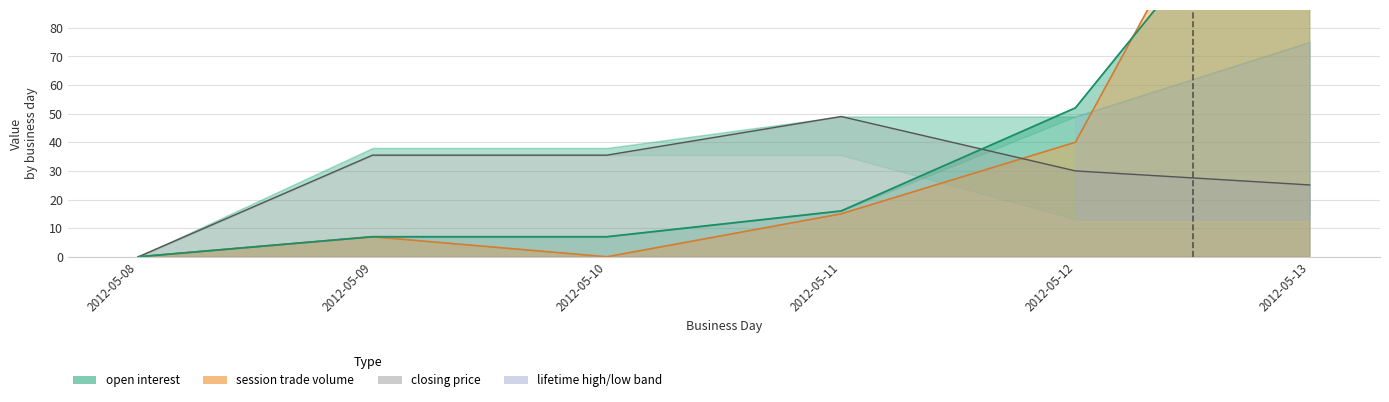

At which category is the sum across all series the highest?

2012-05-13